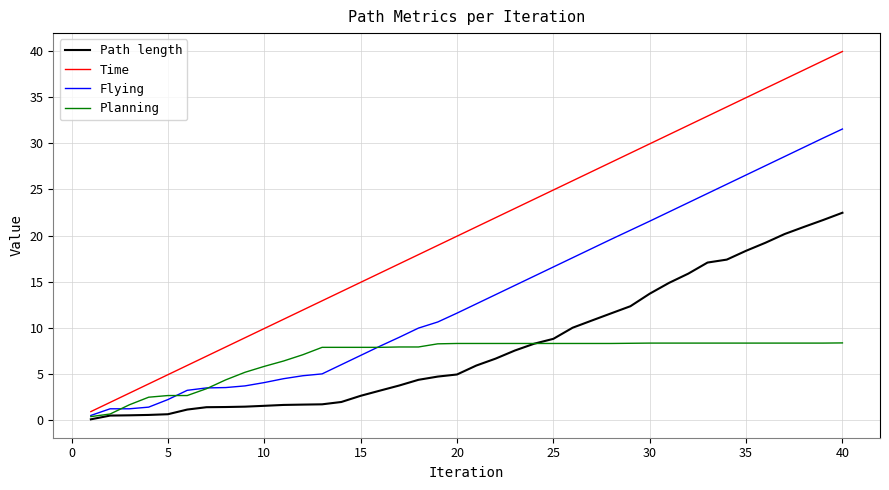

Rank the series by their maximum value, from lowest to highest.

Planning, Path length, Flying, Time